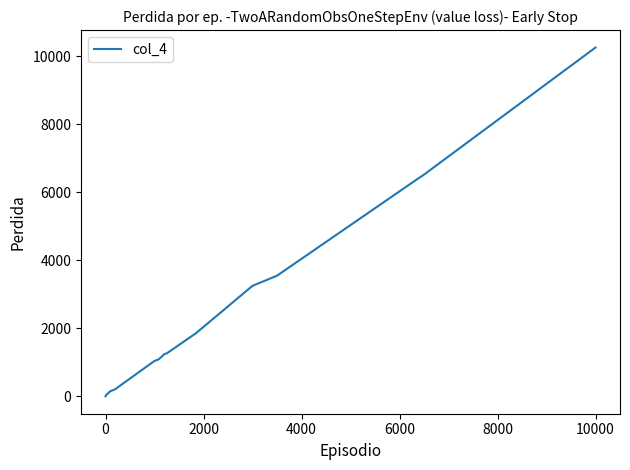

Is this an area chart (filled region under the line)?

No